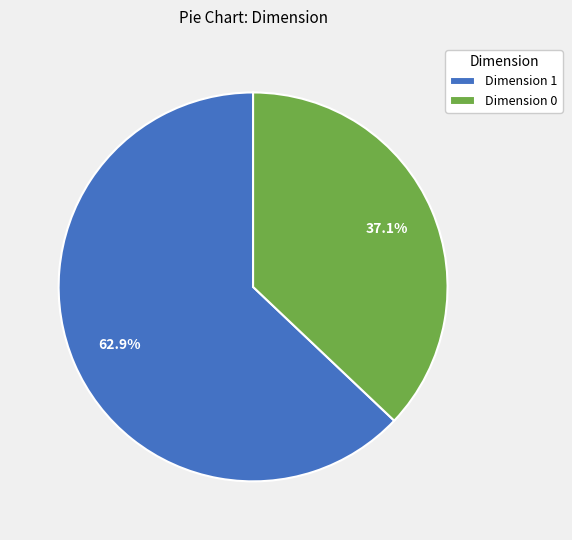

Between Dimension 1 and Dimension 0, which is larger?

Dimension 1